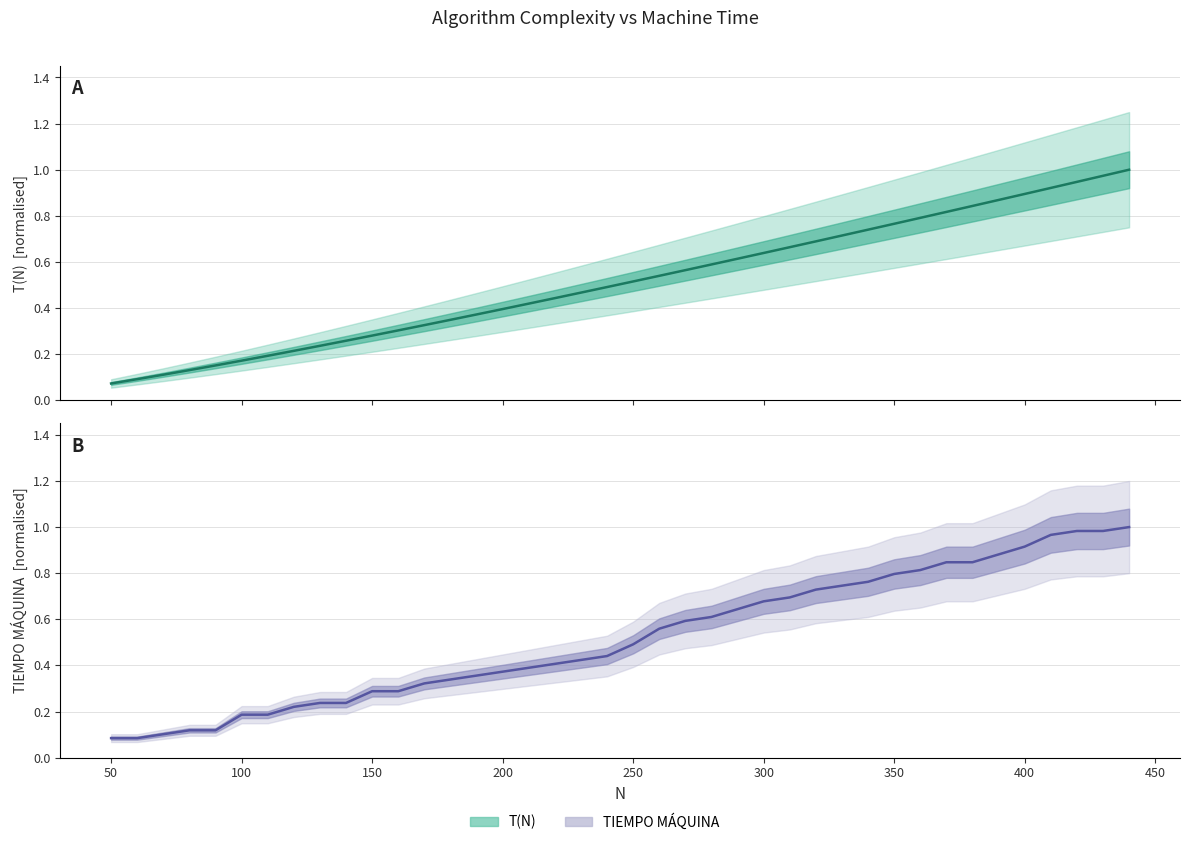

Is the value of T(N) estimate at 29 greater than the value of TIEMPO MÁQUINA estimate at 20?

Yes